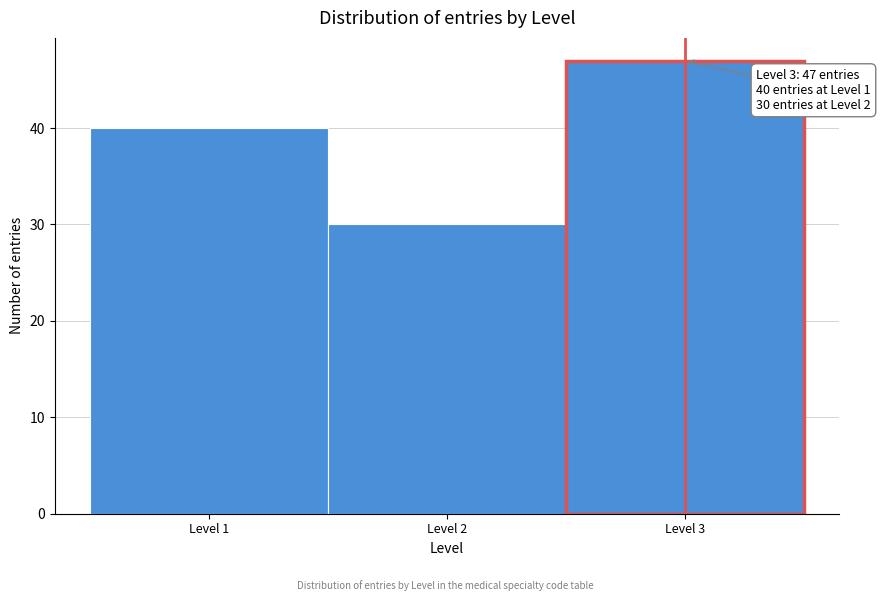

Over which range of the x-axis is the bar tallest?

2.5 to 3.5